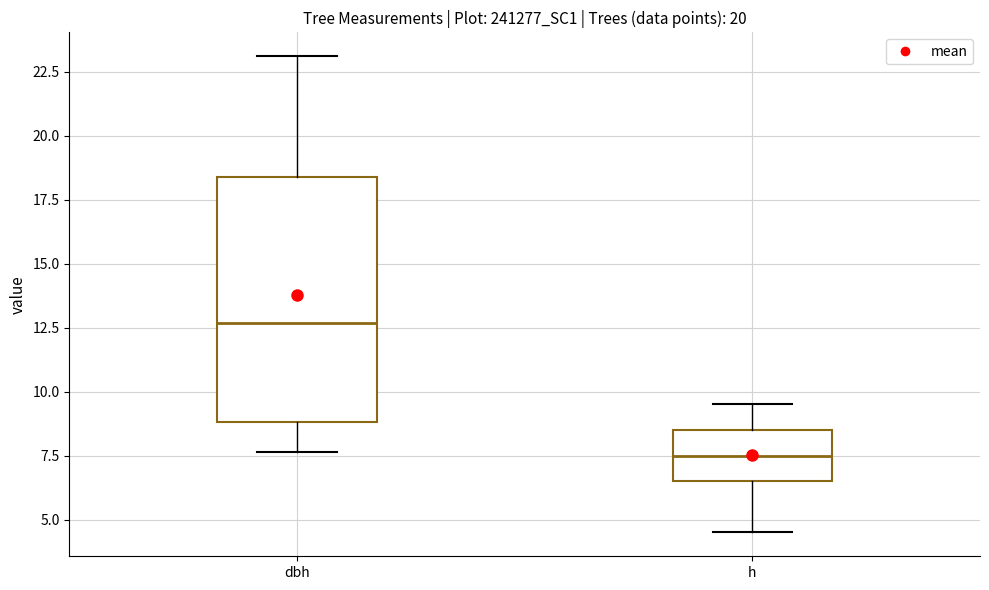

Reading left to right, read every box against the y-axis: the position of its median line, the range the box covers, and the ends of its whiskers. The values are not printed on the chart, so give them approximately, as read against the axis.

dbh: median 12.5, box 9.0 to 18.5, whiskers 7.5 to 23.0
h: median 7.5, box 6.5 to 8.5, whiskers 4.5 to 9.5